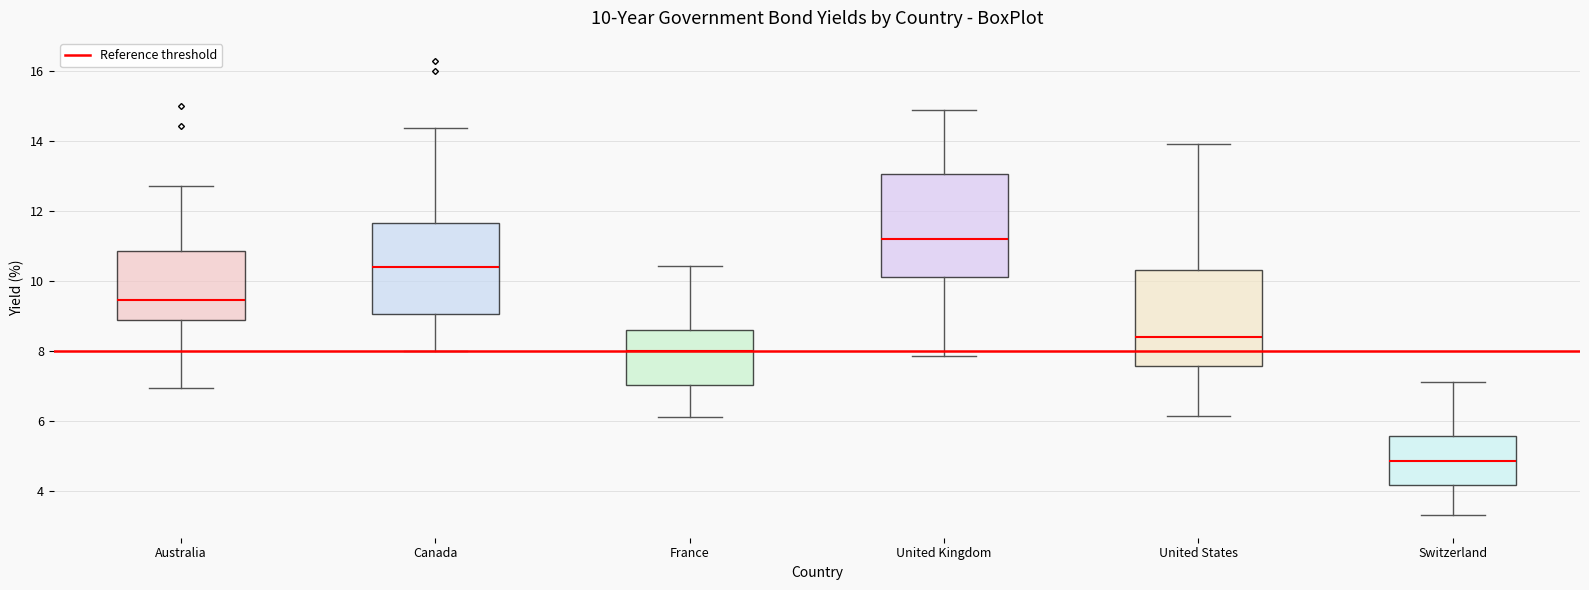

Which box's median line is the highest?

United Kingdom